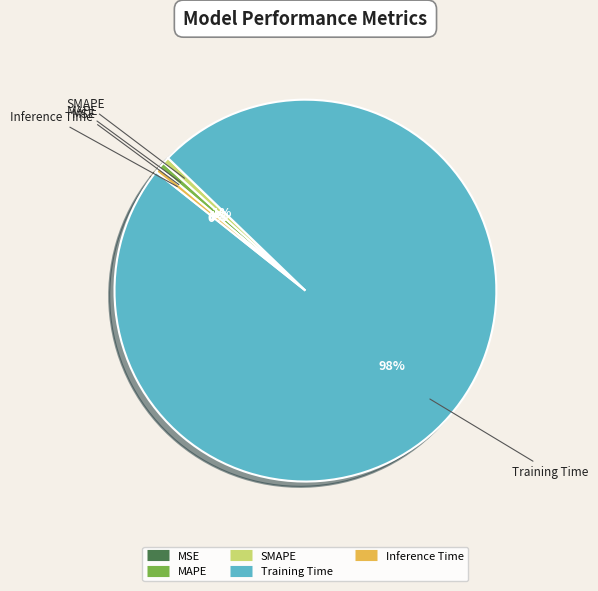

Is the sum of SMAPE and Inference Time greater than half?

No